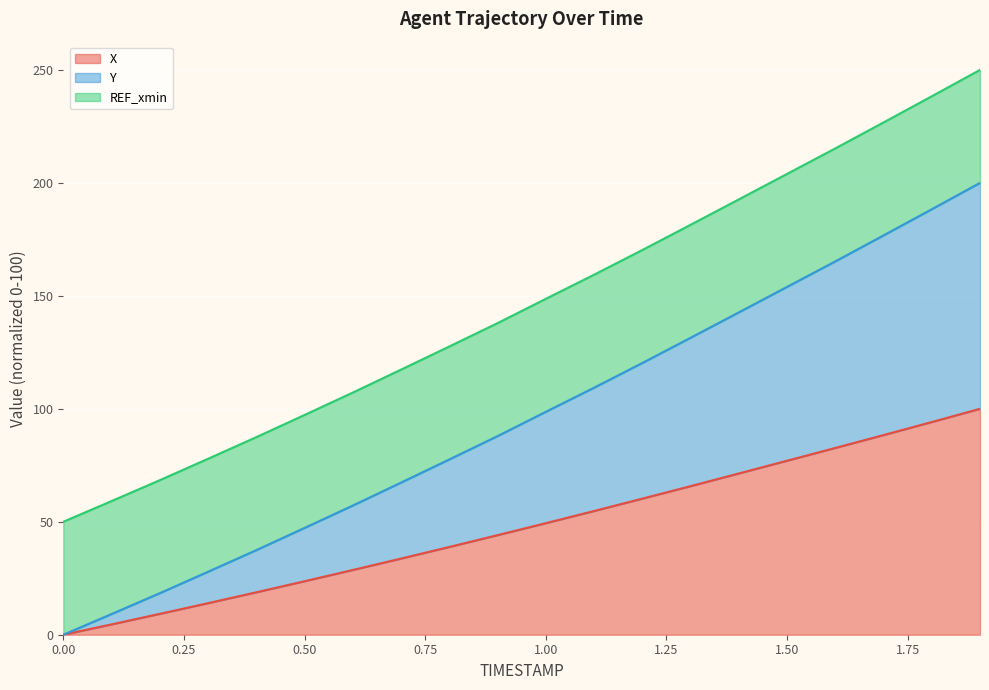

Between 0.8 and 1.2, which series saw the biggest shift?

Y